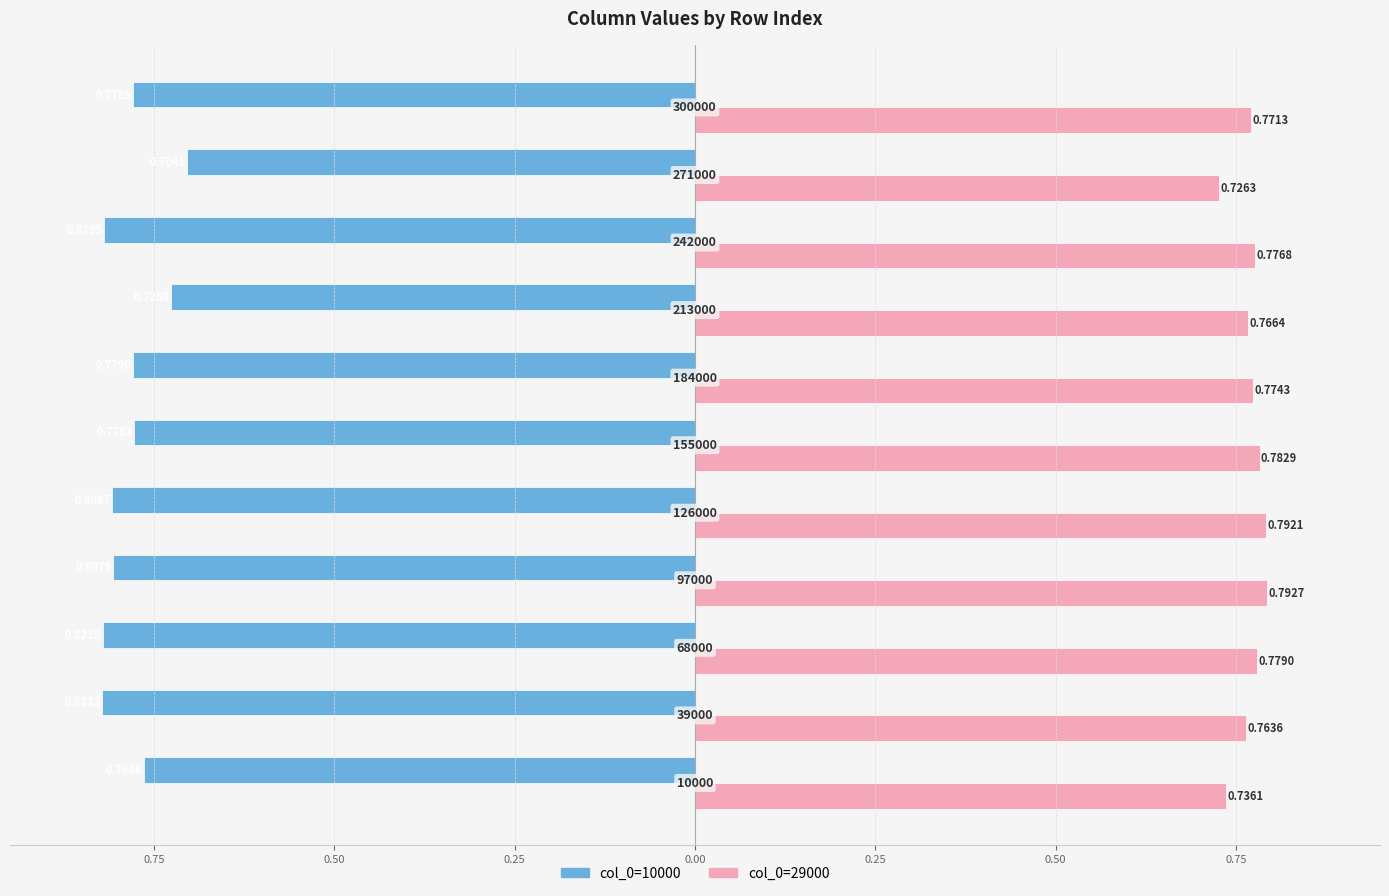

How many bars are there in each group?

2